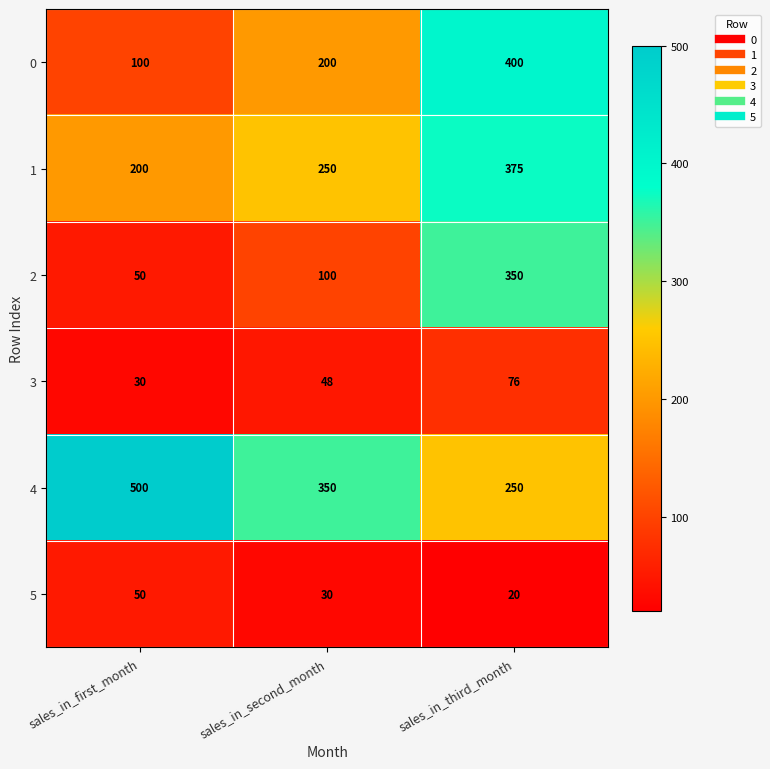

What is the difference between the 5 values at sales_in_third_month and sales_in_first_month?

30